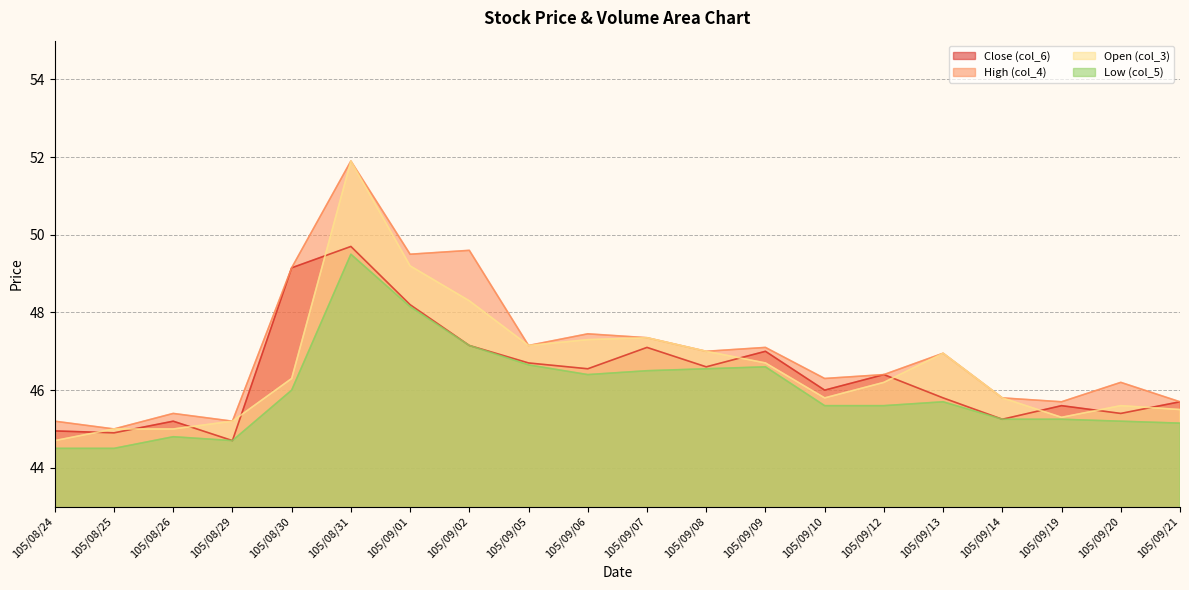

Is it true that col_6 equals 45.0 at 105/08/24?

True